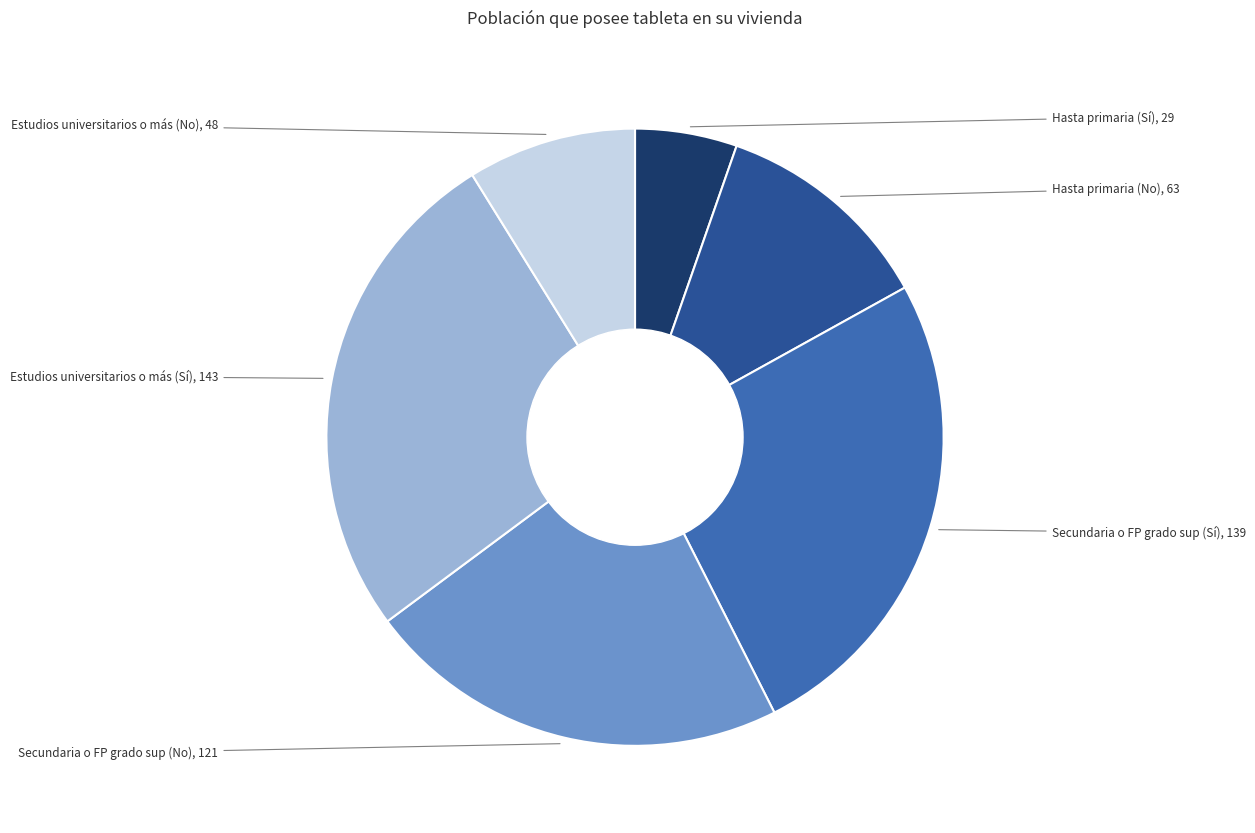

Does any single category account for the majority?

No